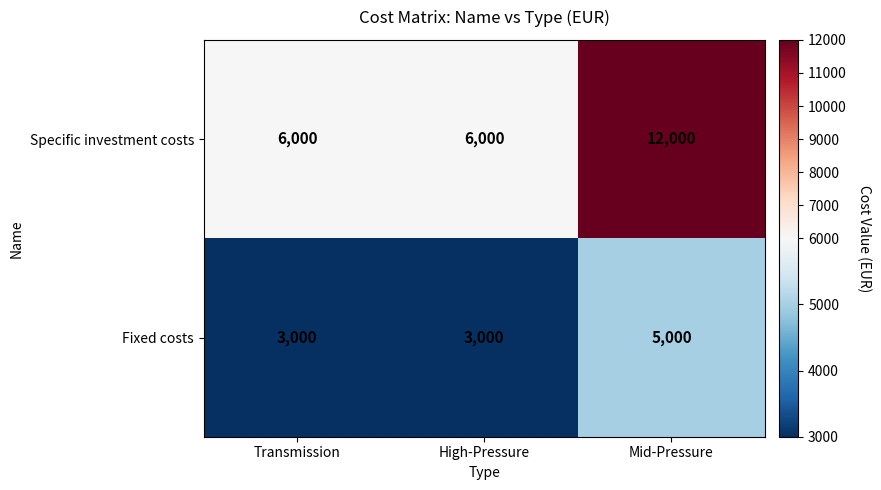

True or false: Specific investment costs has a value of 6000 at Transmission.

True